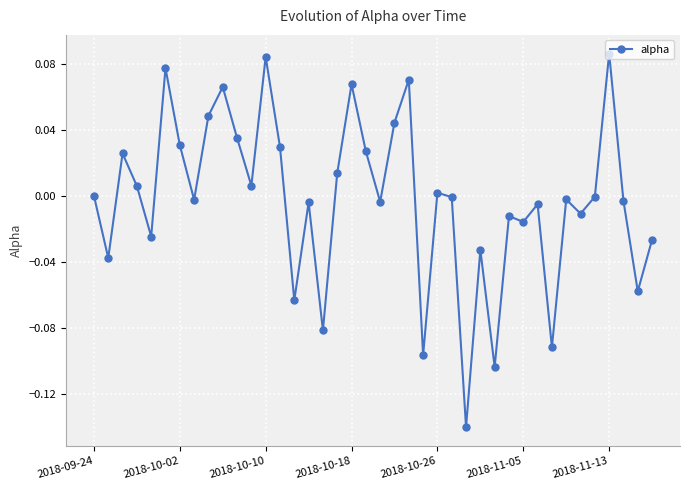

True or false: there are more than 1 points higher than both neighbors.

True